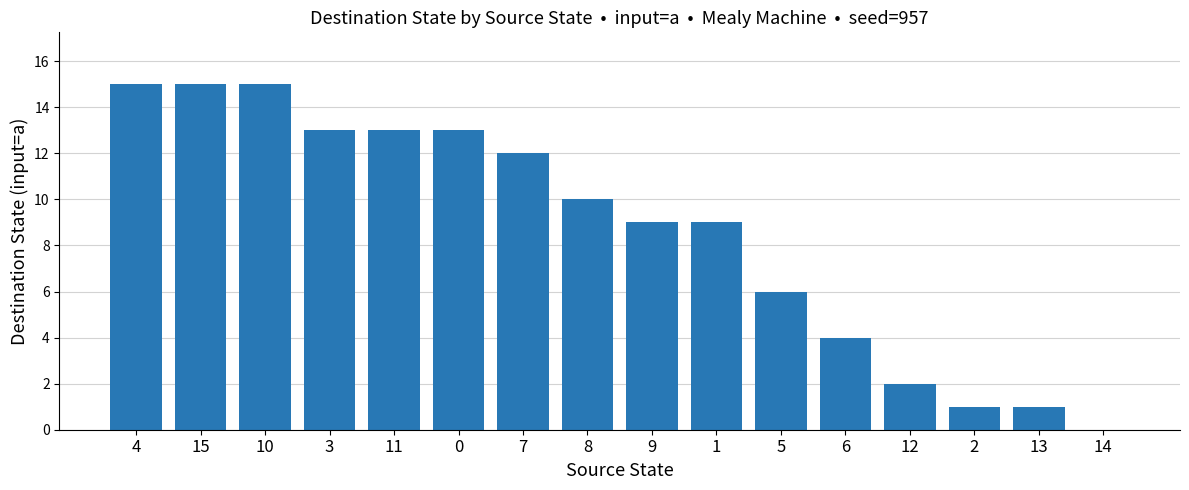

What is the greatest value displayed?

15